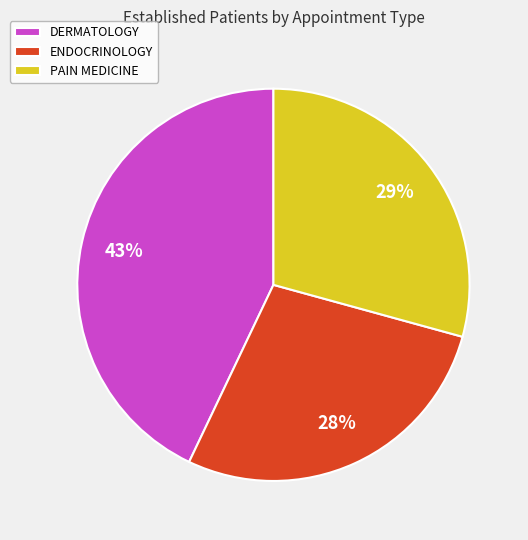

The ENDOCRINOLOGY slice represents 17% of the pie. True or false?

False